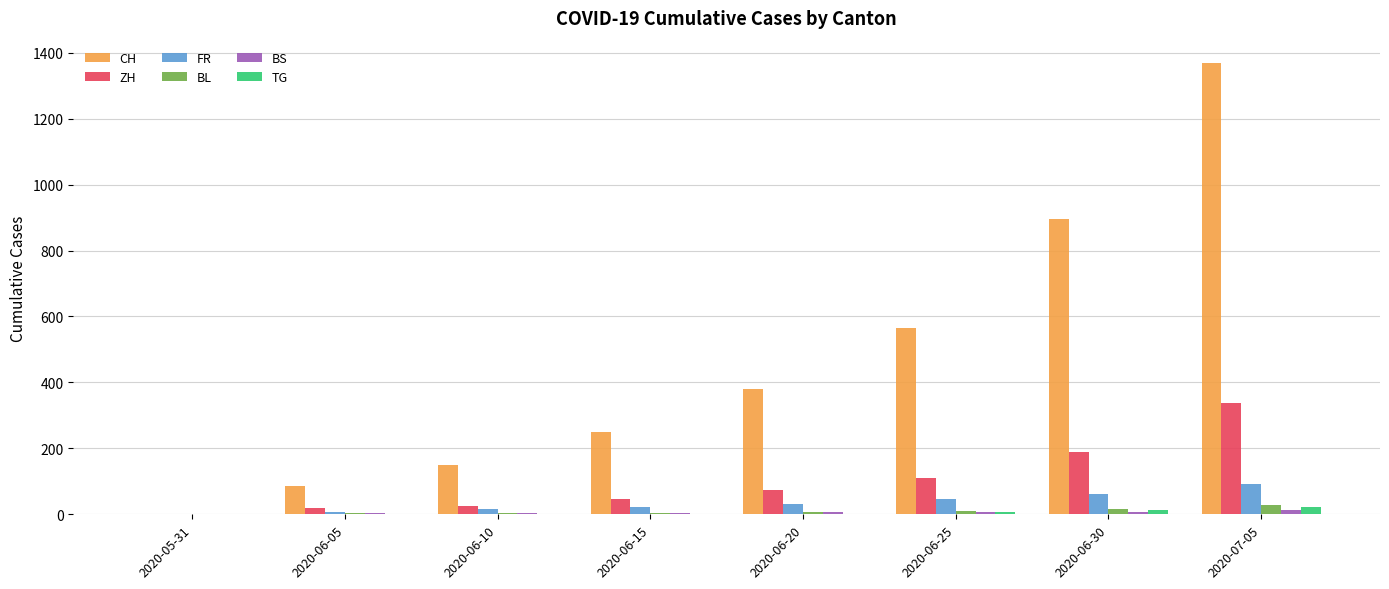

What is the greatest value displayed?

1368